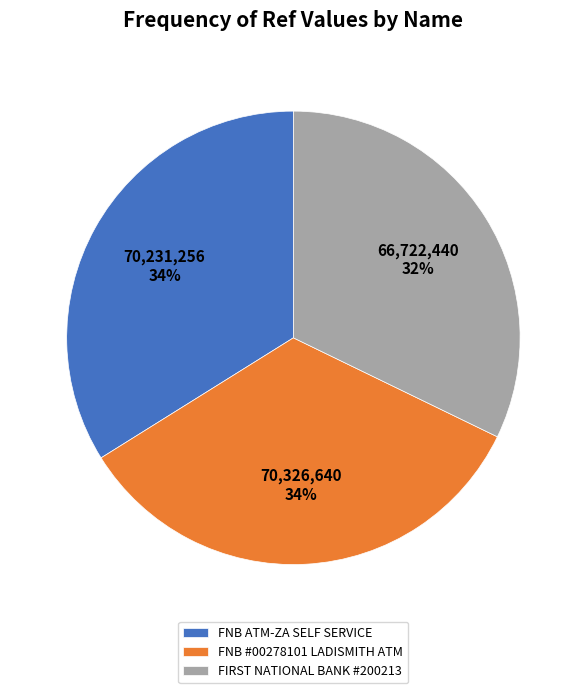

What percentage is the FNB #00278101 LADISMITH ATM slice, to the nearest percent?

34%